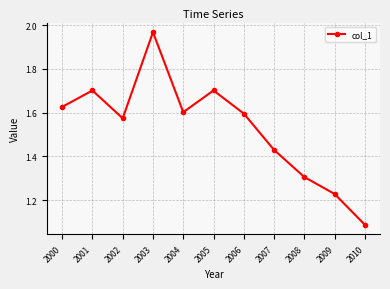

Is it true that the value at 2005 is 1.7?

True